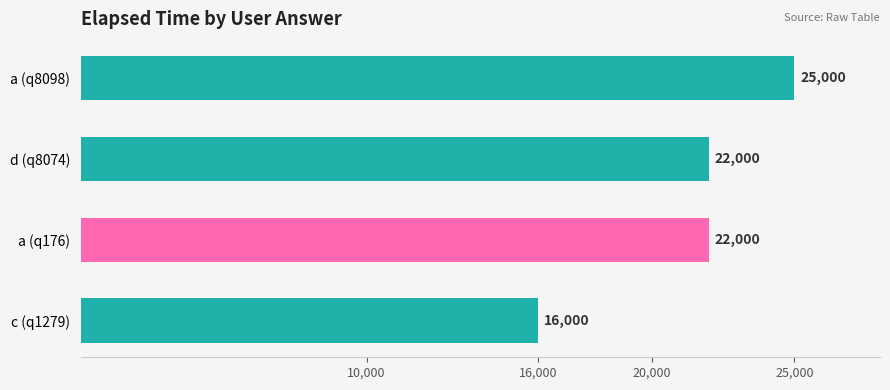

Count the number of data series in this chart.

1